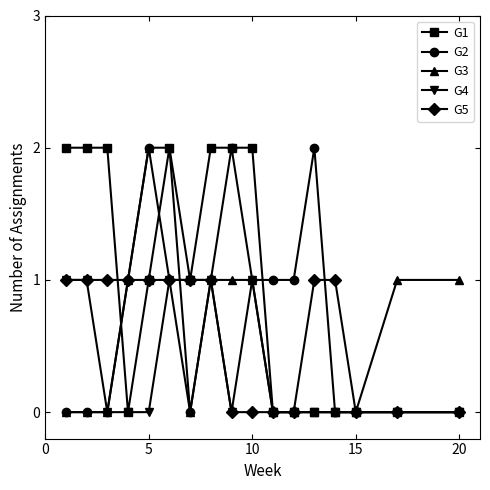

True or false: G2 has more than 1 points higher than both neighbors.

True